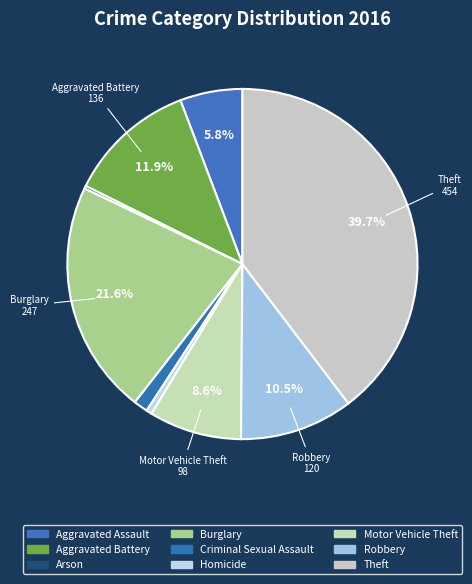

What percentage is the Burglary slice, to the nearest percent?

22%